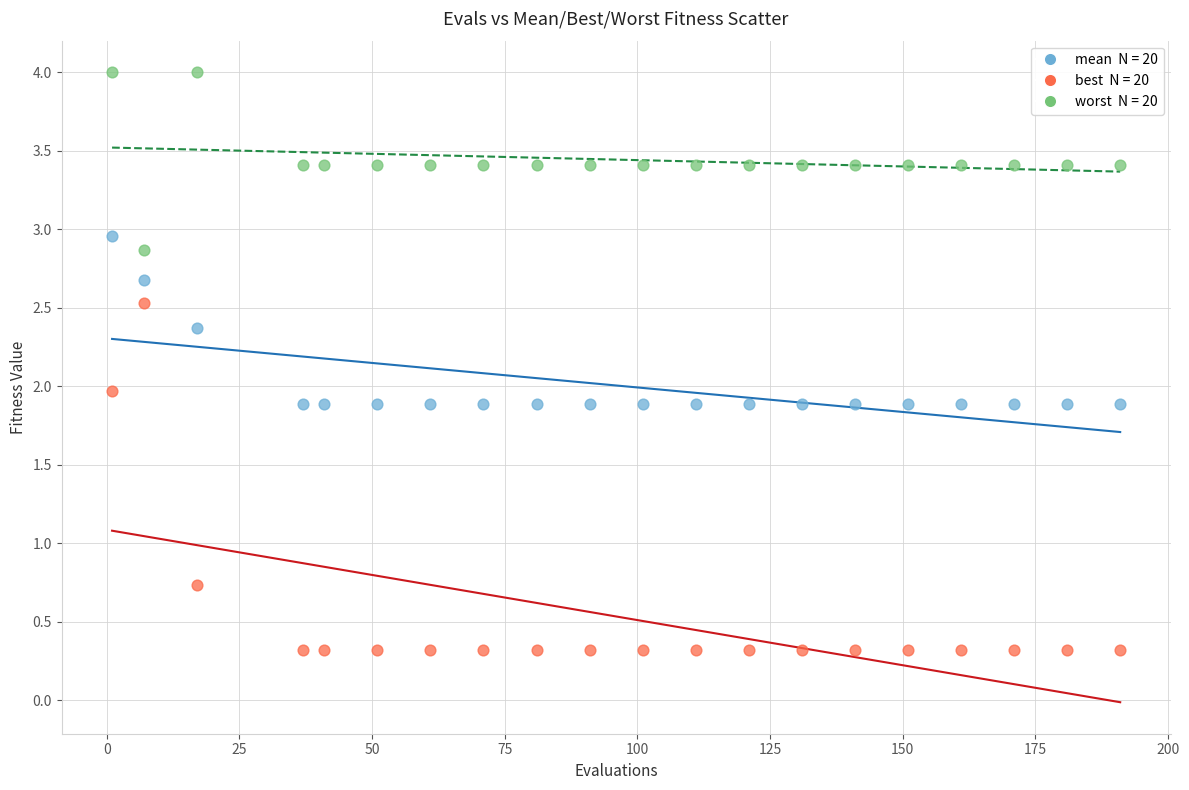

Across all data points, what is the range of X values (max minus min)?

190.0